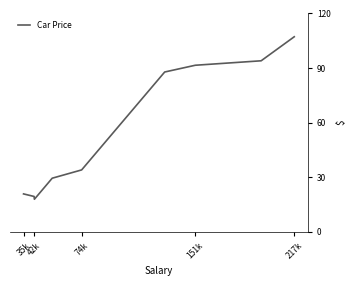

Does the chart have visible grid lines?

No